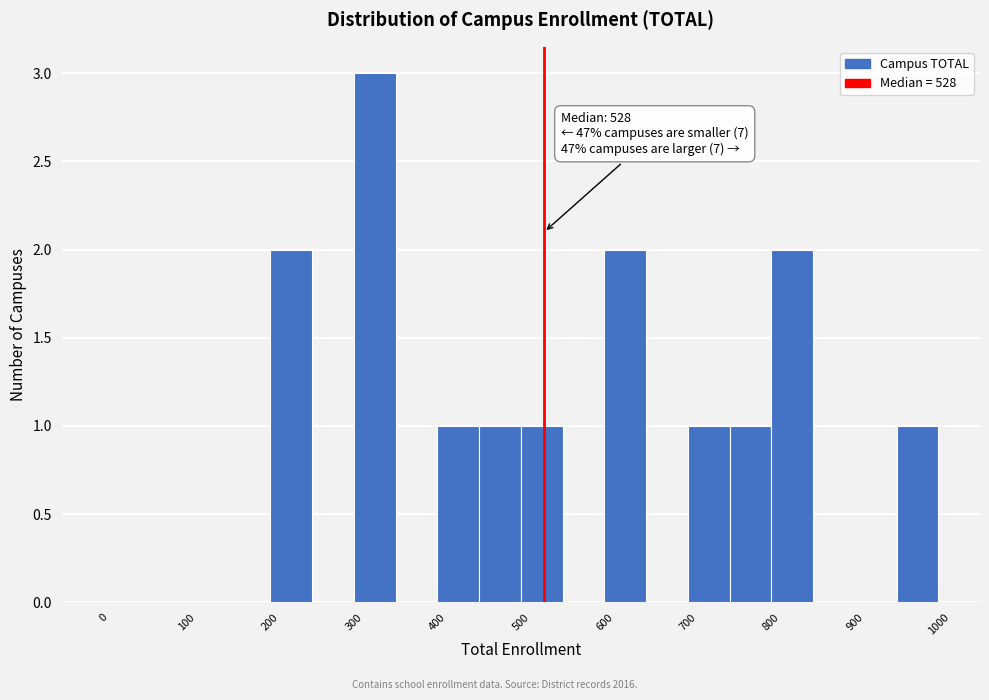

Over which range of the x-axis is the bar tallest?

300 to 350